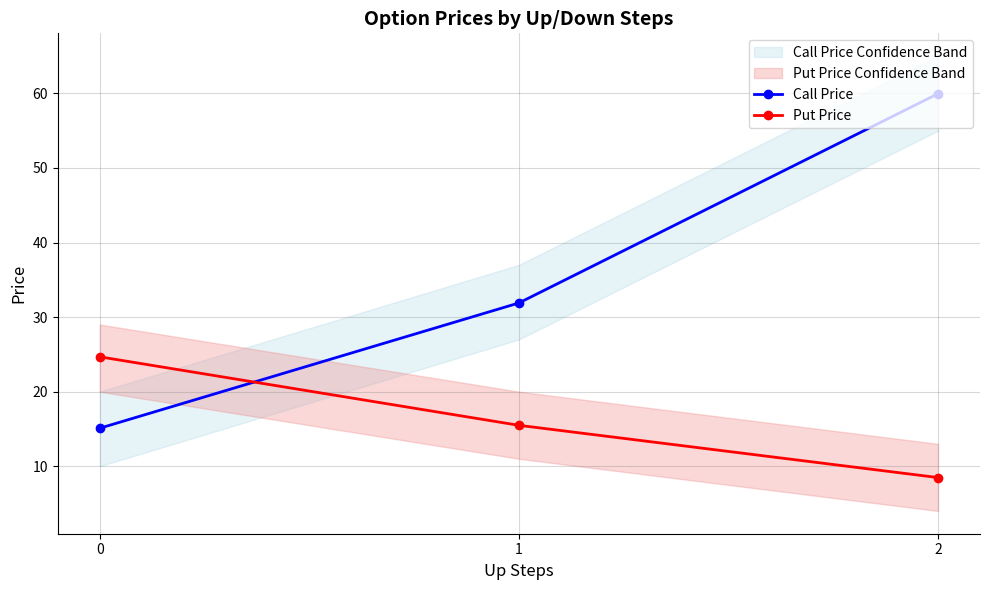

Is it true that Put Price equals 24.7 at 0?

True